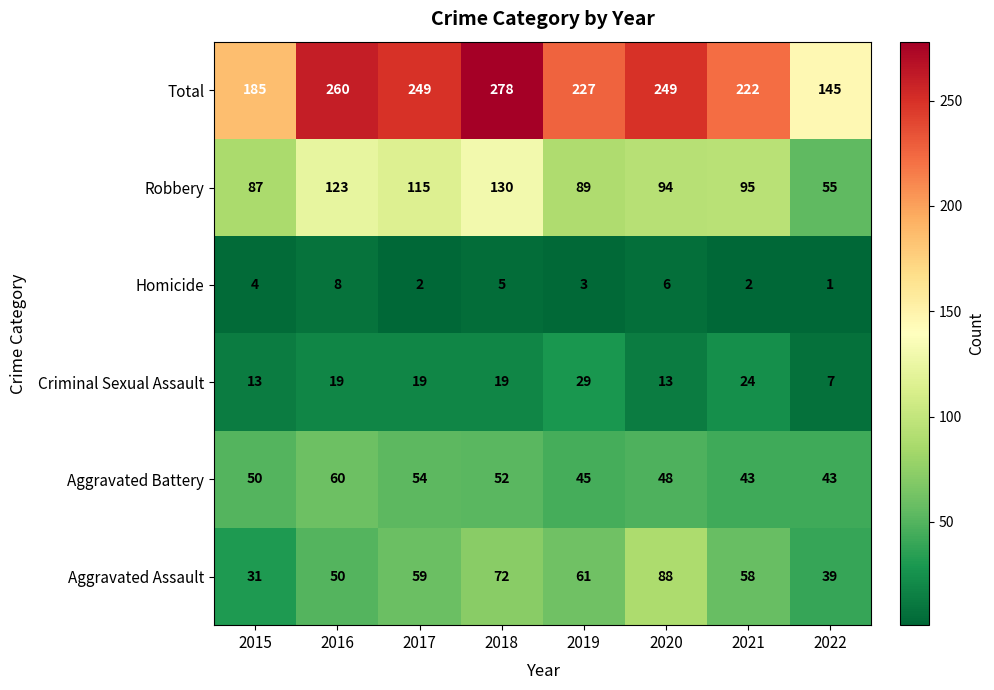

Count the Aggravated Assault values in the range 50 to 72.

5